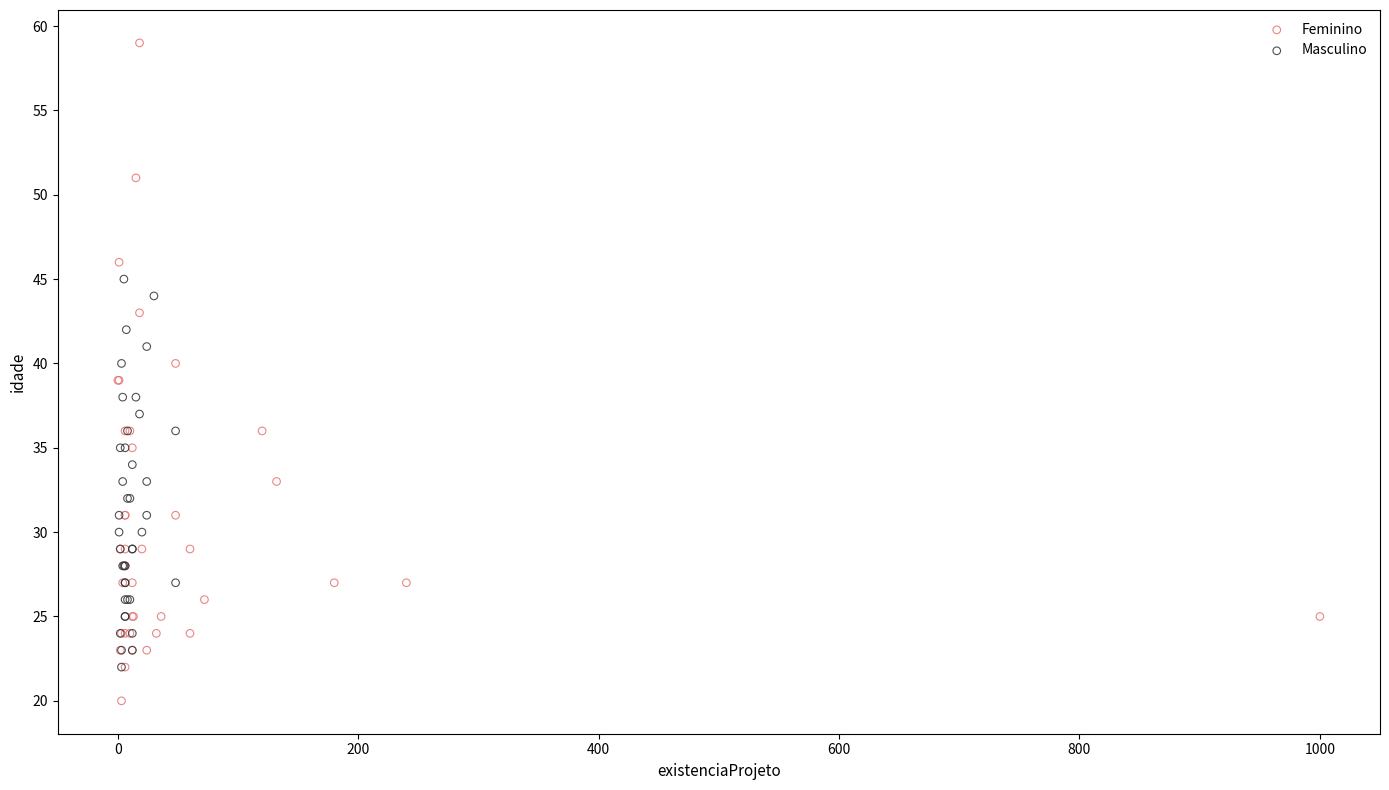

Which series has the widest spread of Y values?

Feminino